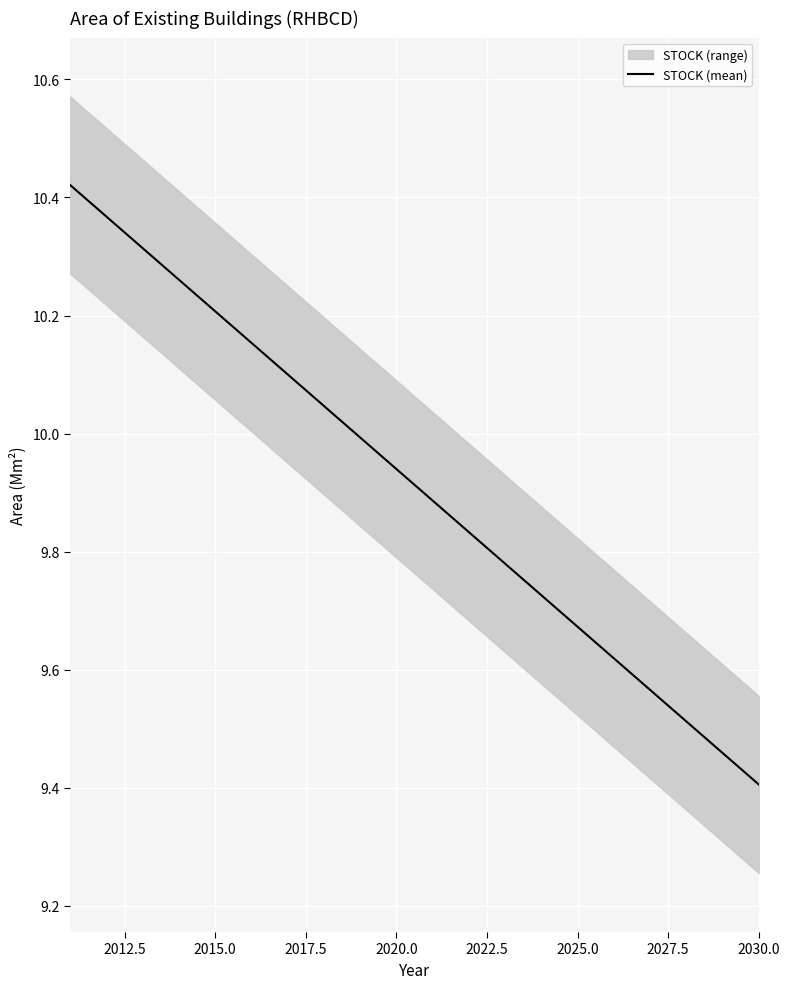

Which category has the lowest value in the STOCK (mean) series?

2030.0